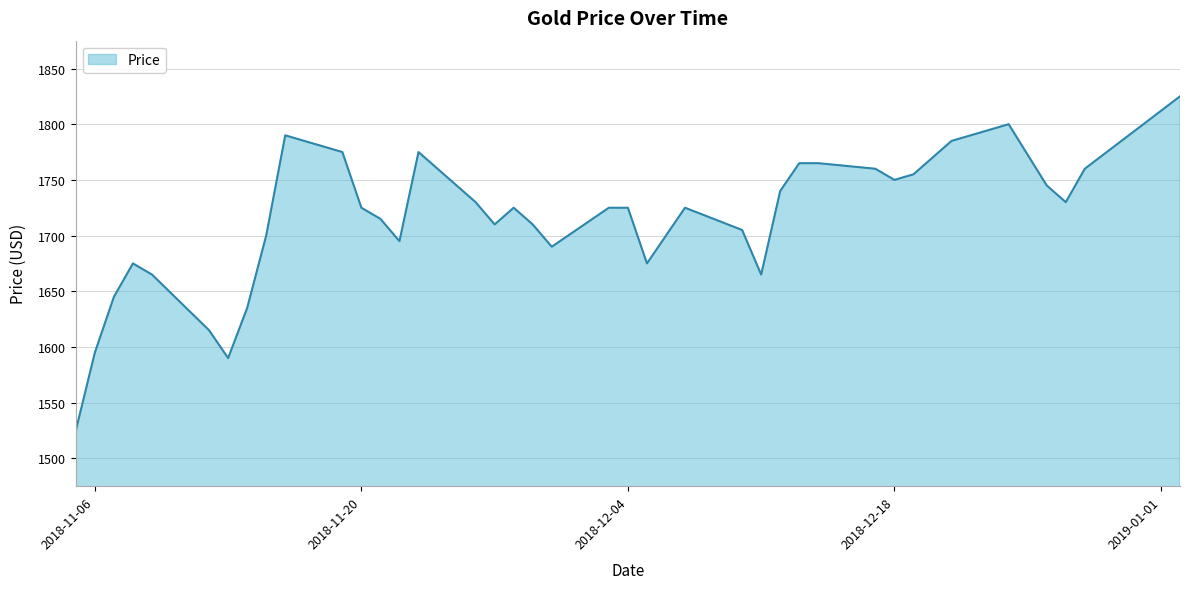

What is the difference between the second highest and minimum values?

275